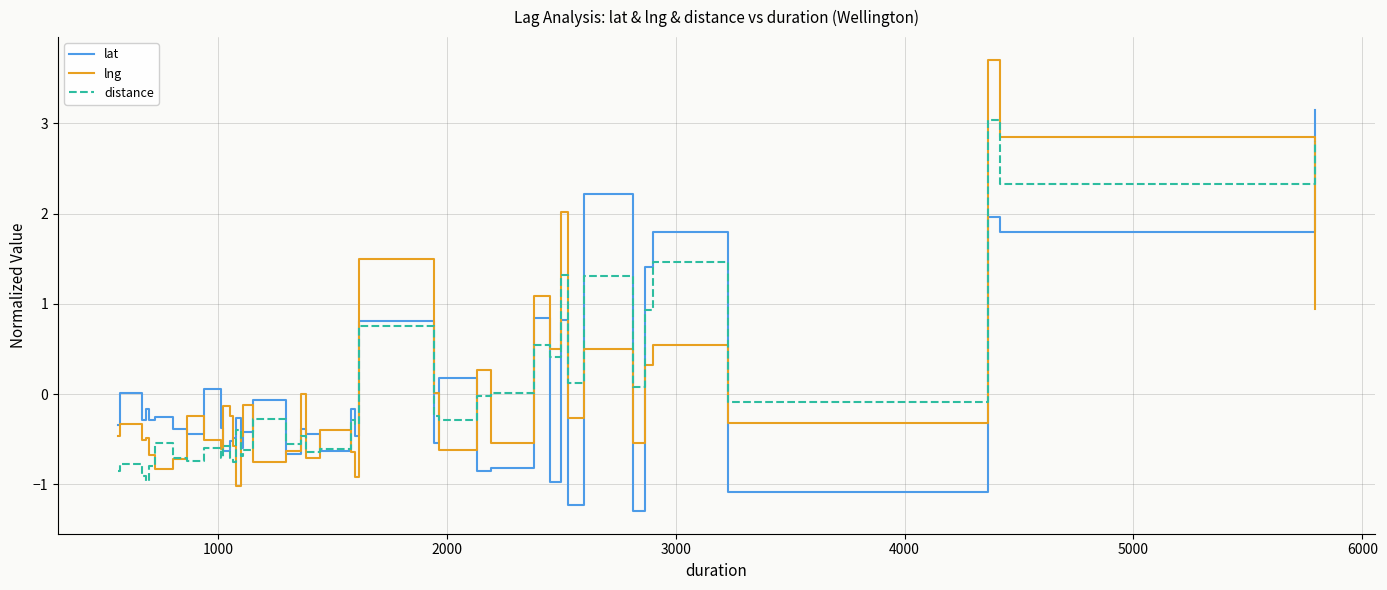

Which series has the largest range (max minus min)?

lng